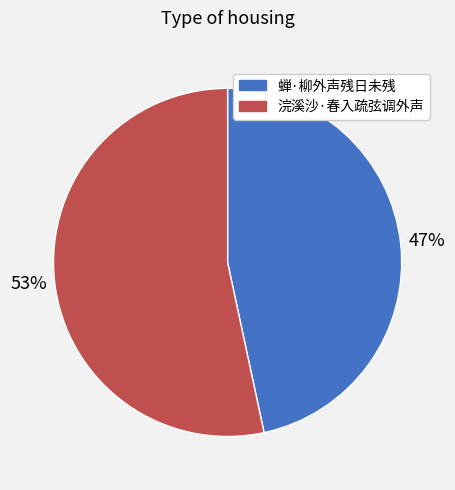

Is it true that 浣溪沙·春入疏弦调外声 is 47% of the pie?

False